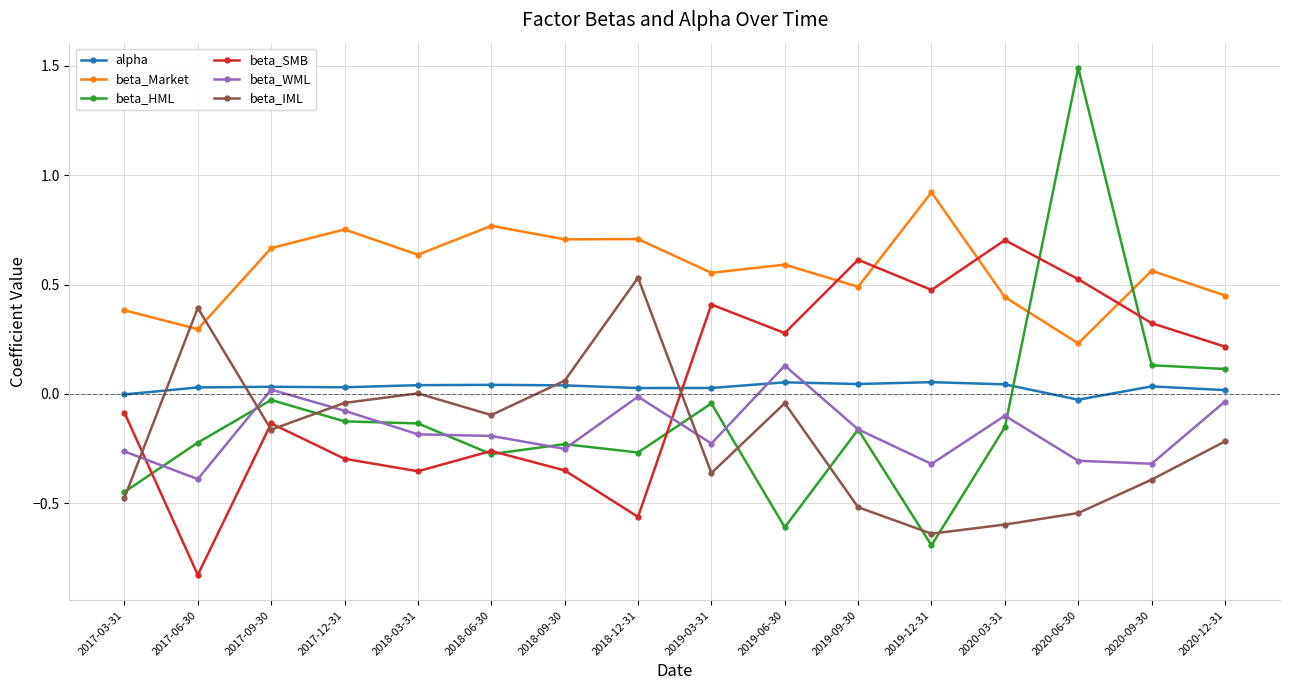

True or false: beta_HML has a value of -0.0 at 2019-03-31.

True